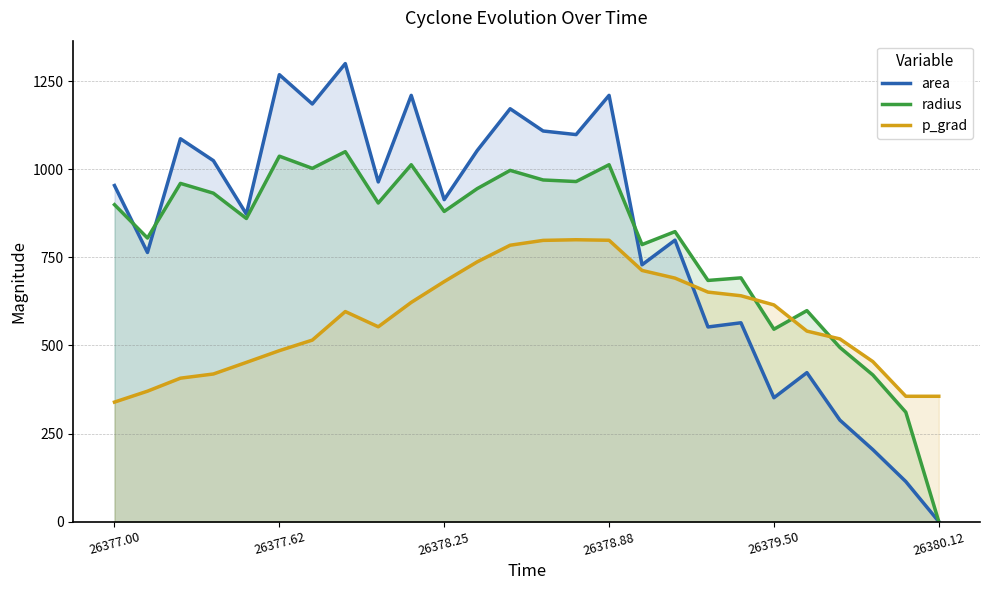

What is the difference between the second highest and second lowest values in the radius series?

726.7